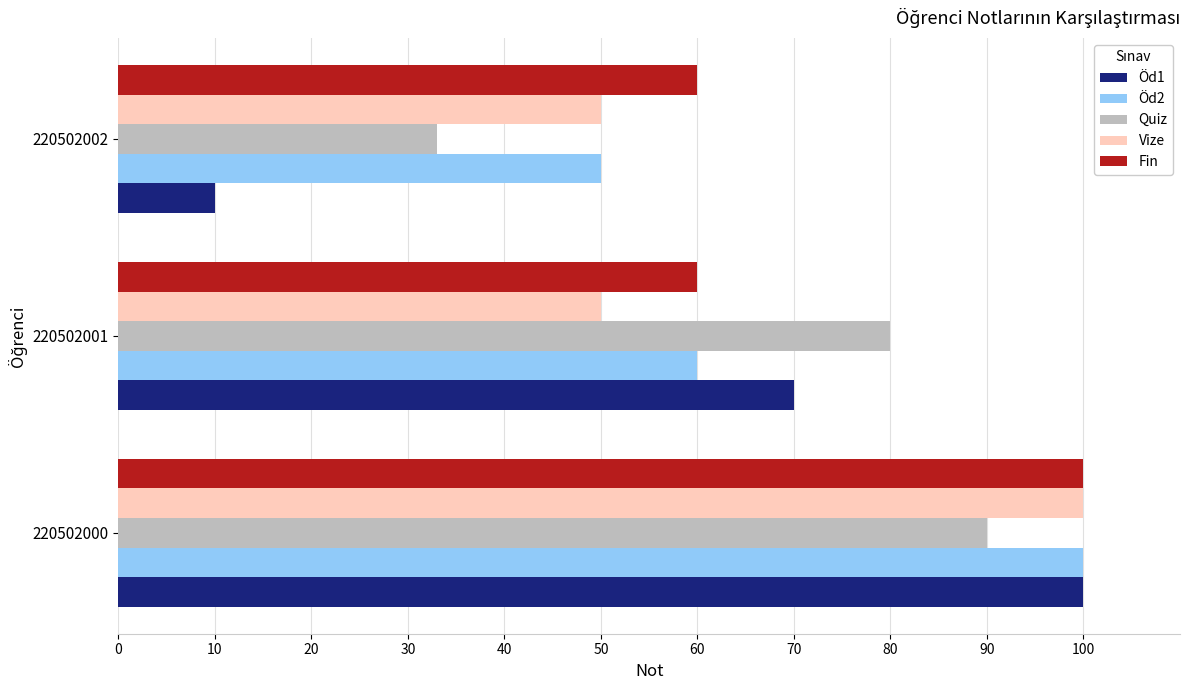

Which series has the widest spread of values?

Öd1